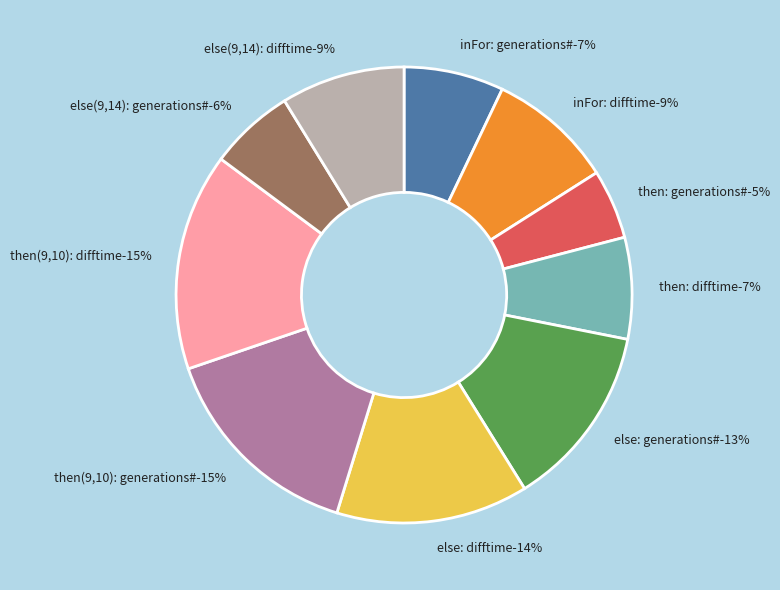

What is the largest slice in the pie chart?

then(9,10): difftime